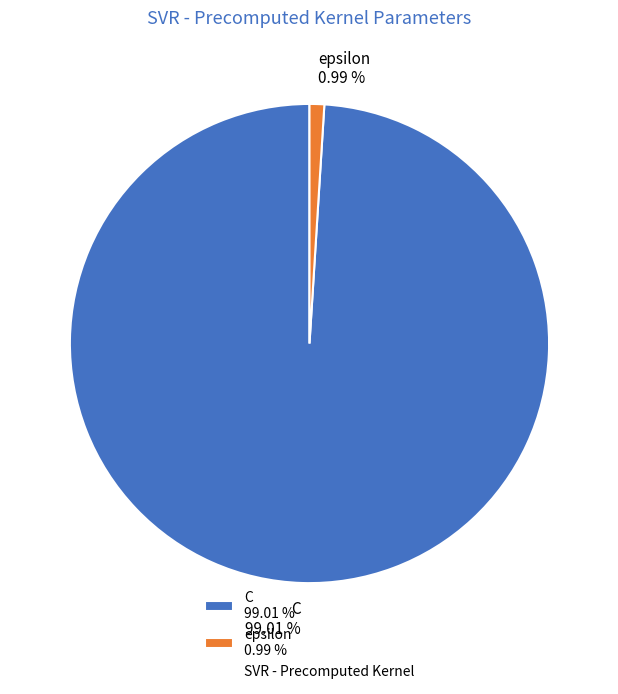

Which category has the smallest portion of the pie?

epsilon